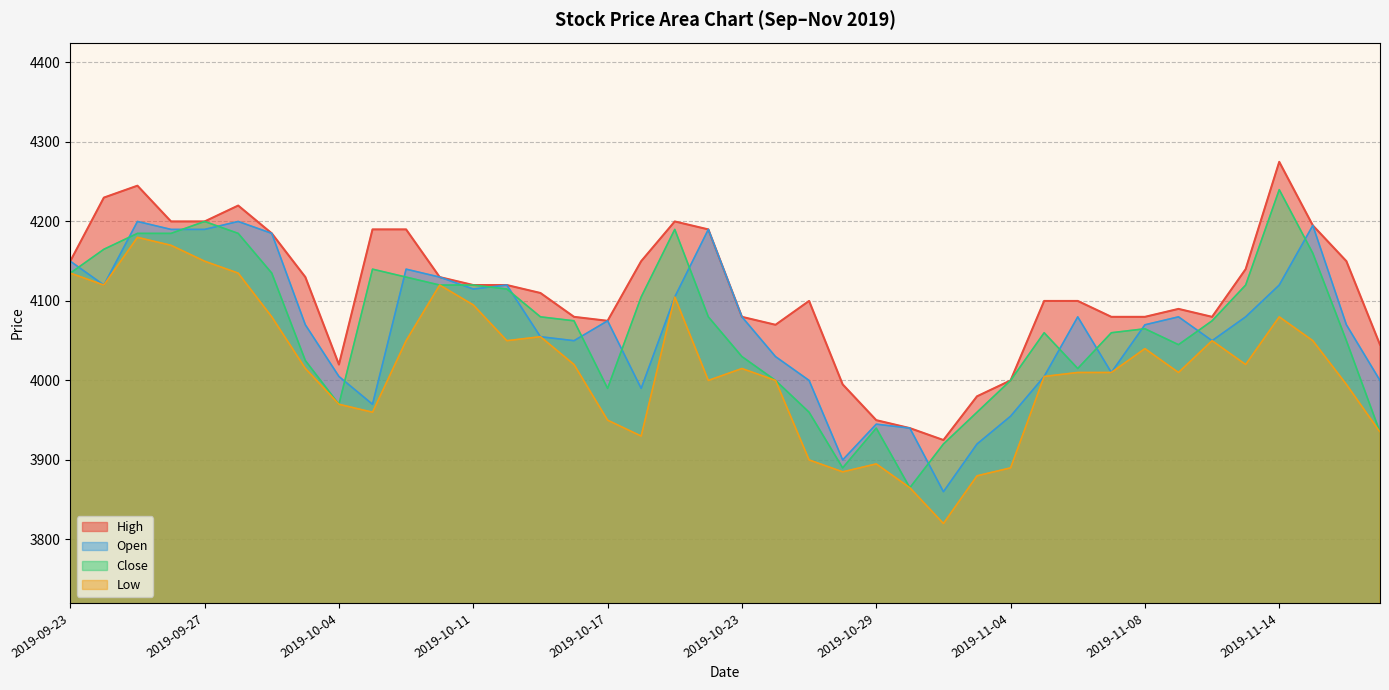

True or false: High and Low intersect in this chart.

False